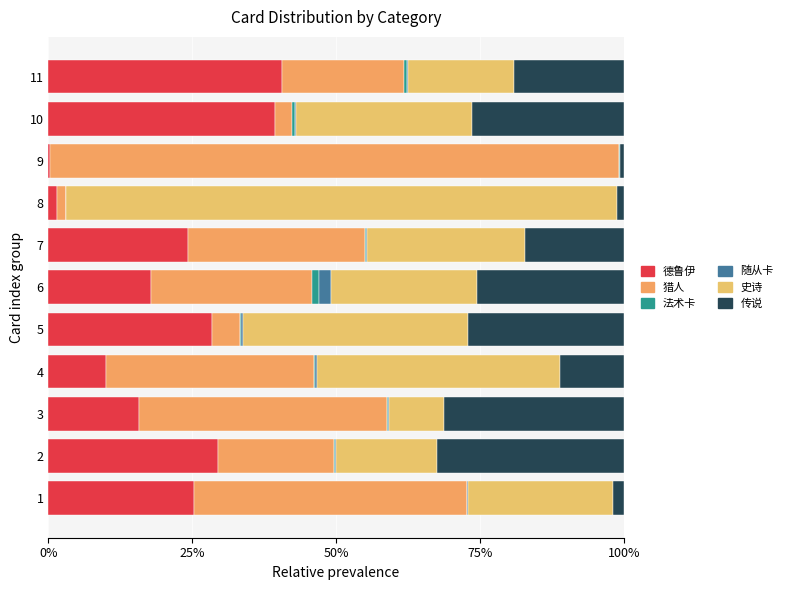

How many data points in 德鲁伊 are above 24?

6